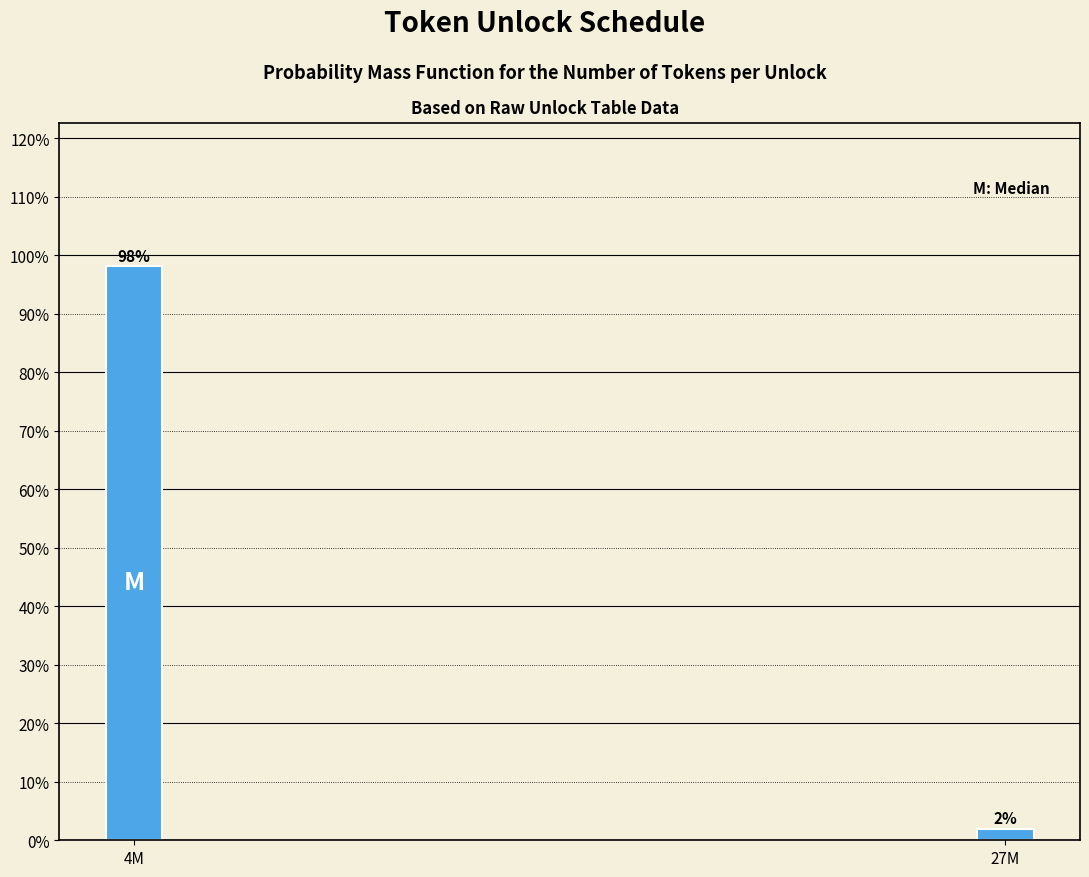

What position from the left is 4M?

1